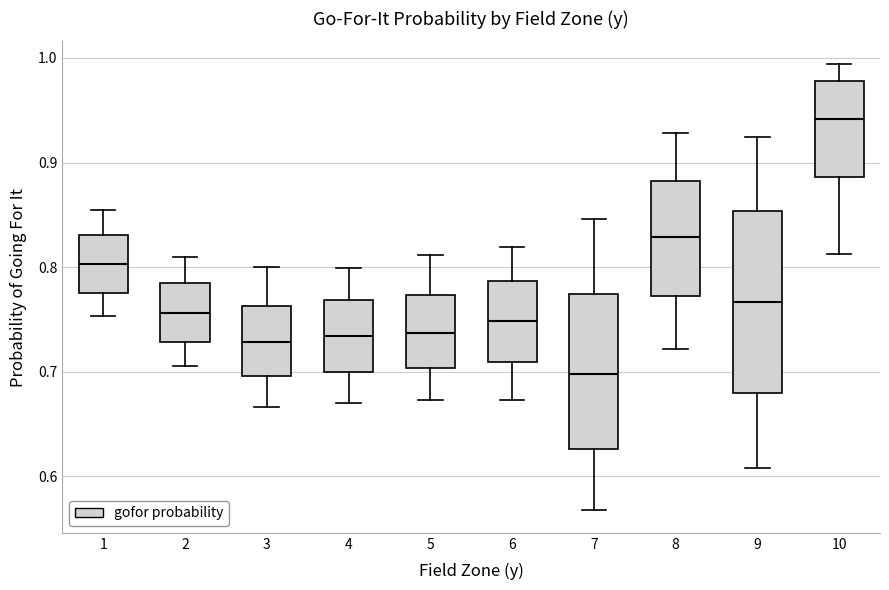

Where does the lower whisker of the box at x = 4 end on the y-axis? The values are not printed on the chart, so give them approximately, as read against the axis.

0.67